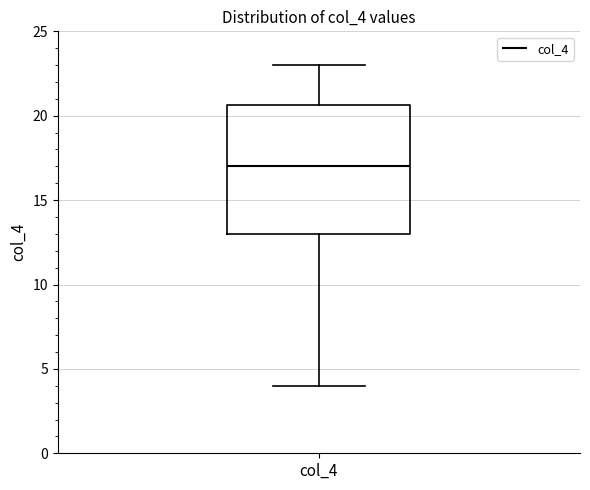

Transcribe this box plot: give where the median line is, the range the box spans, and where the two whiskers end, as read against the y-axis. The values are not printed on the chart, so give them approximately, as read against the axis.

median 17.0, box 13.0 to 20.5, whiskers 4.0 to 23.0